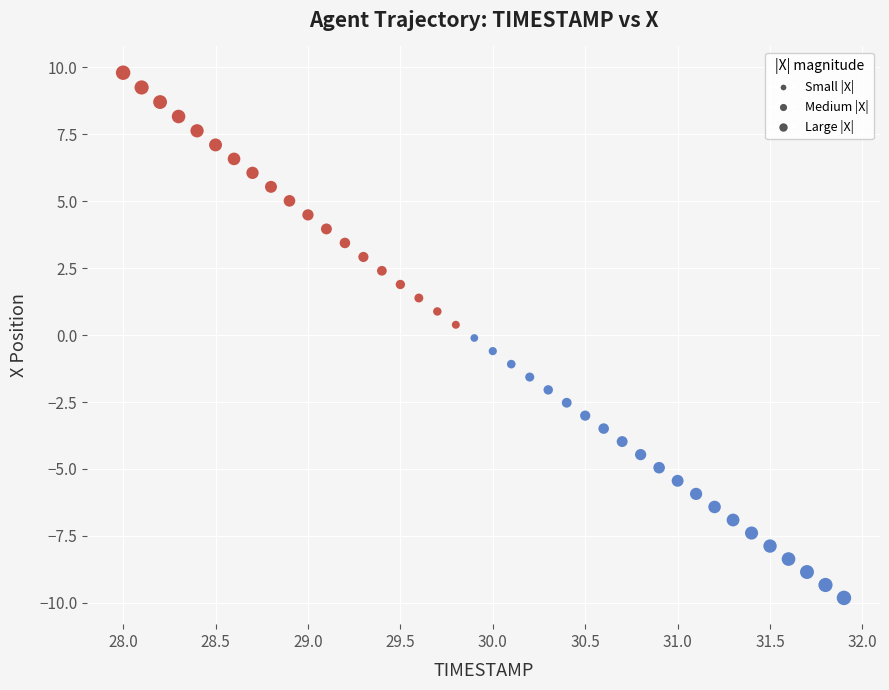

What is the range of Y values (max minus min)?

19.6